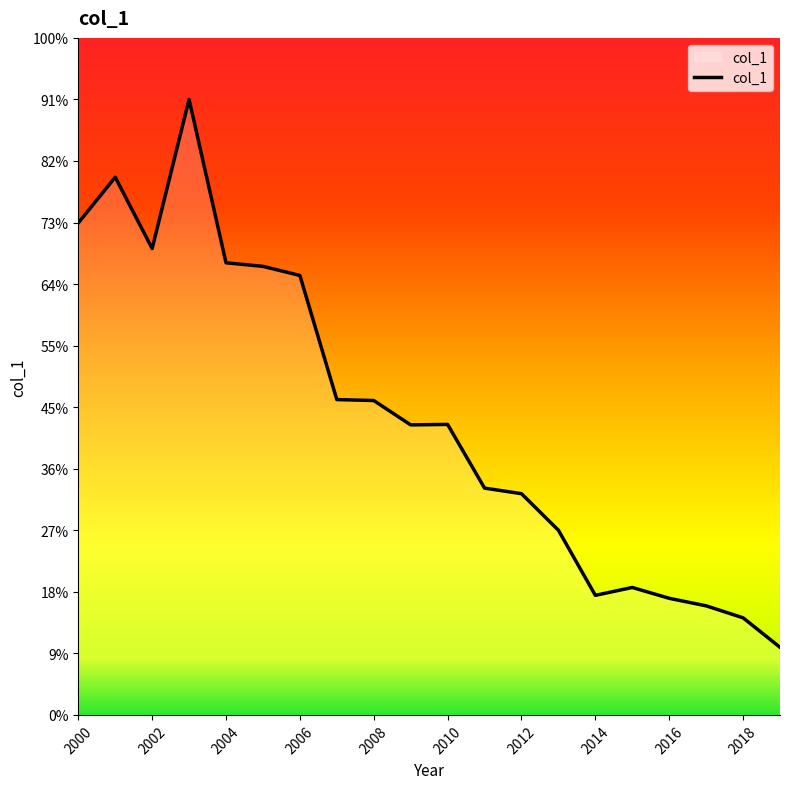

Is this an area chart (filled region under the line)?

Yes